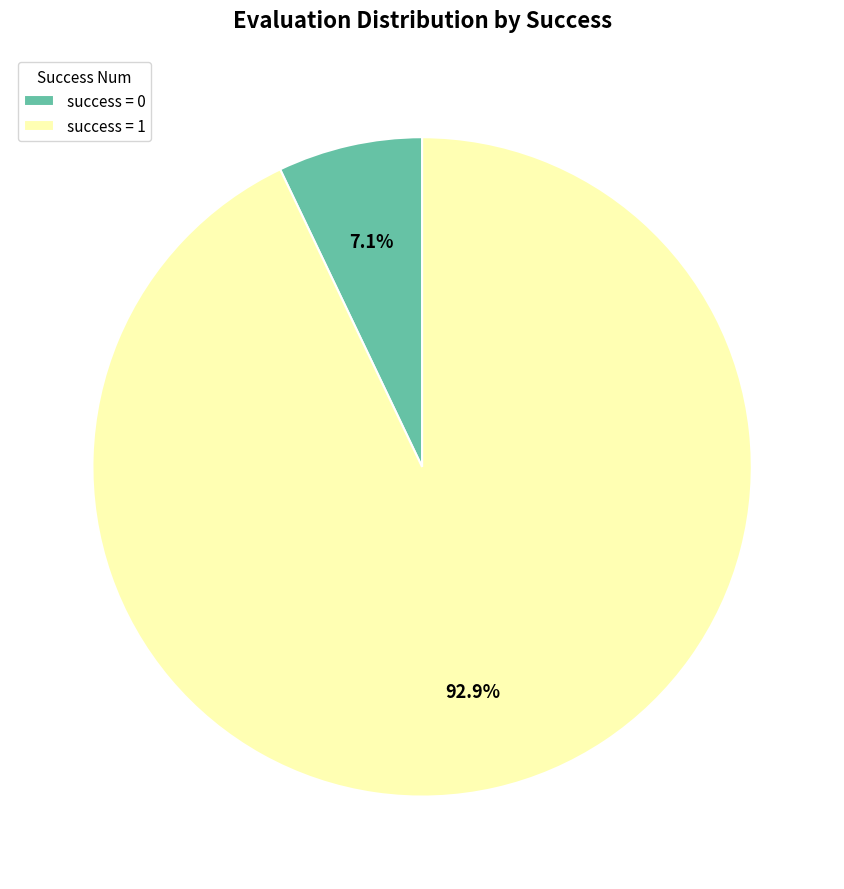

What is the total percentage of success = 1 and success = 0?

100.0%